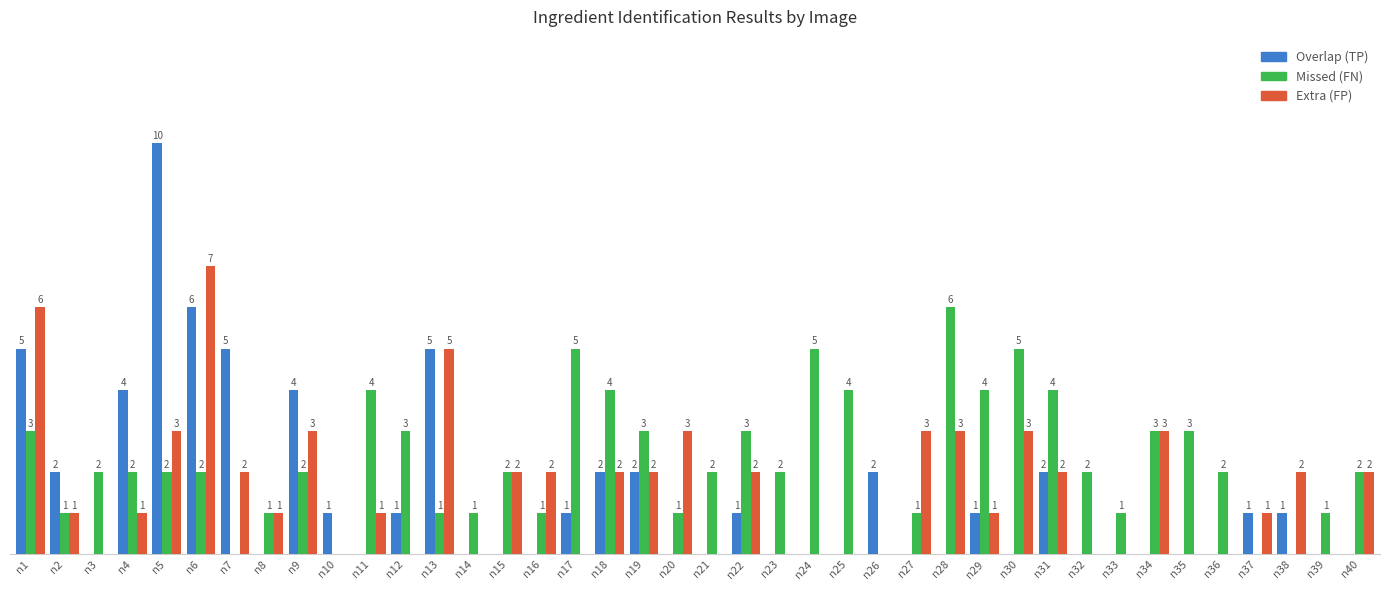

Between n20 and n28, which series saw the biggest shift?

Missed (FN)